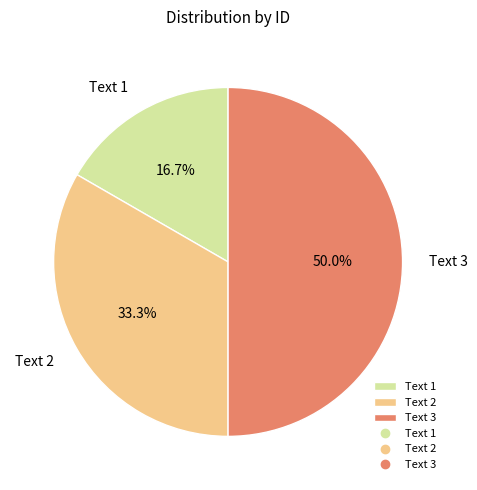

To the nearest percent, what percentage of the pie is Text 3?

50%